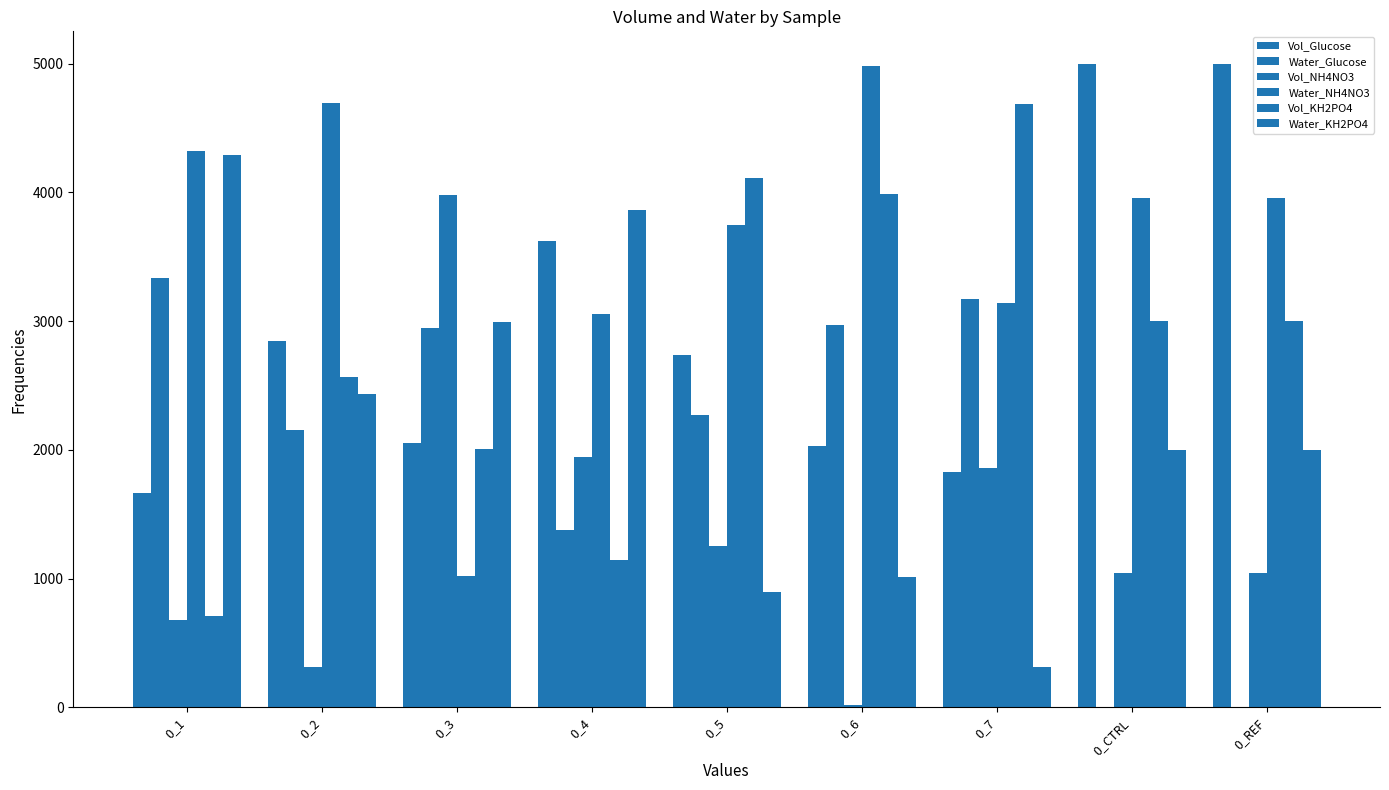

Is the value of Vol_KH2PO4 at 0_5 greater than the value of Water_KH2PO4 at 0_REF?

Yes